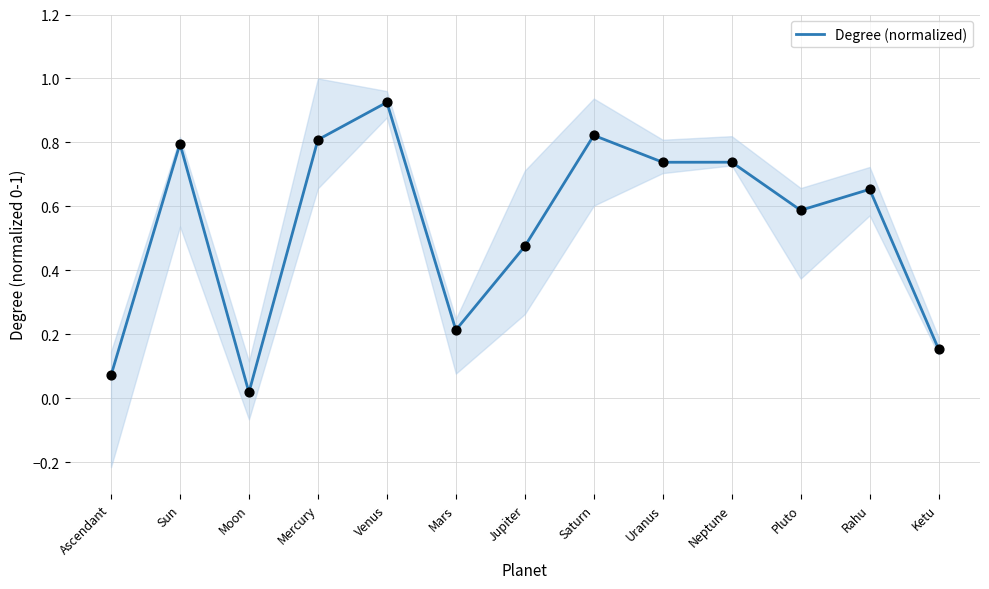

Between Uranus and Mars, which is larger?

Uranus